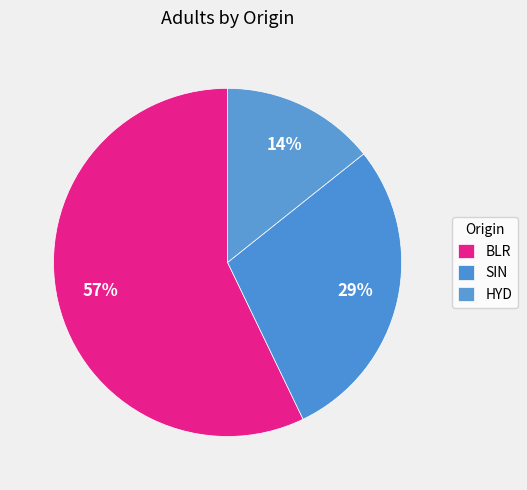

How many segments does this pie chart have?

3